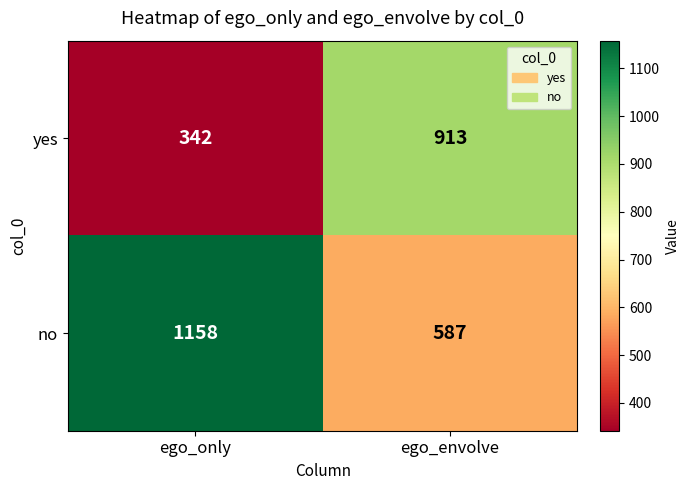

What is the difference between the yes values at ego_envolve and ego_only?

571